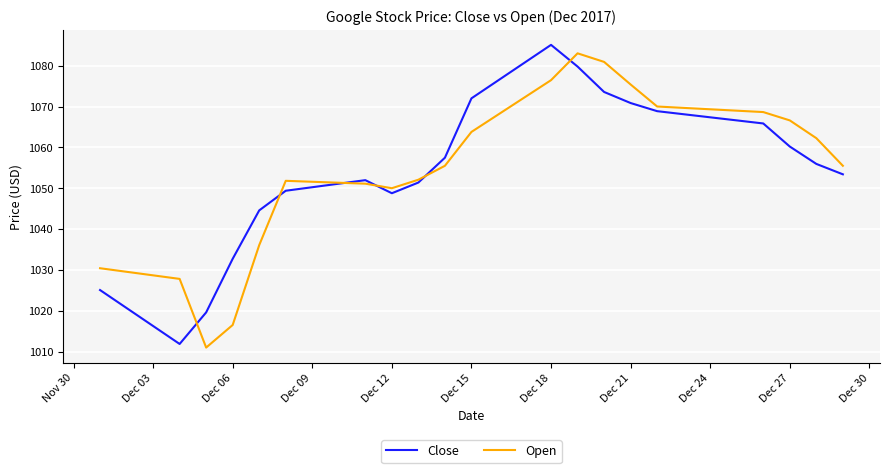

What is the highest value of the Close series?

1085.1